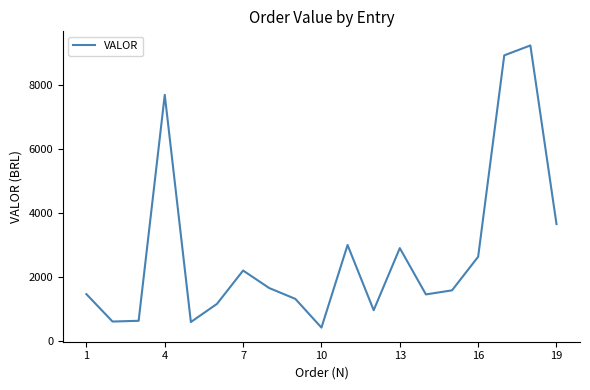

What is the smallest value displayed?

425.0